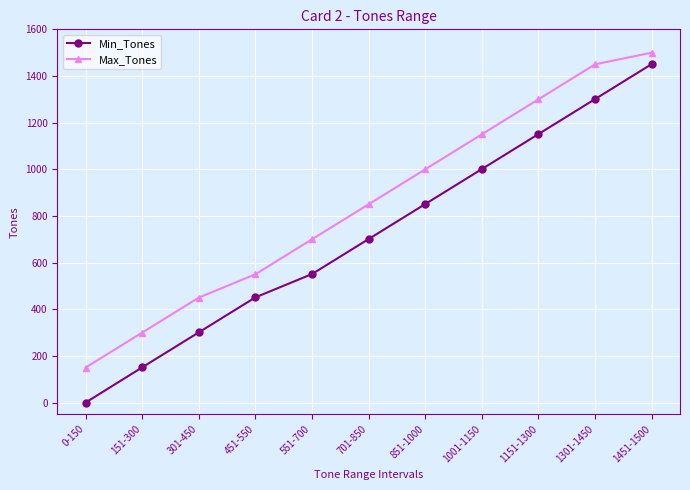

What position from the left is 1451-1500?

11